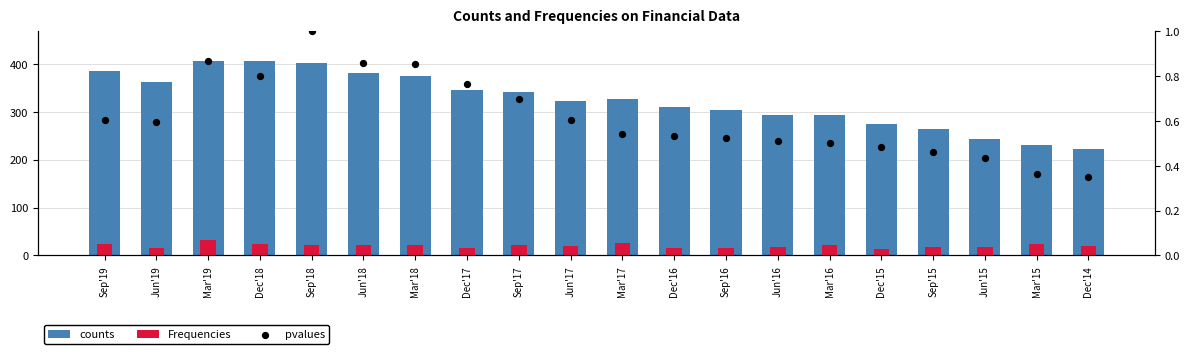

Which series has the largest total across all categories?

counts